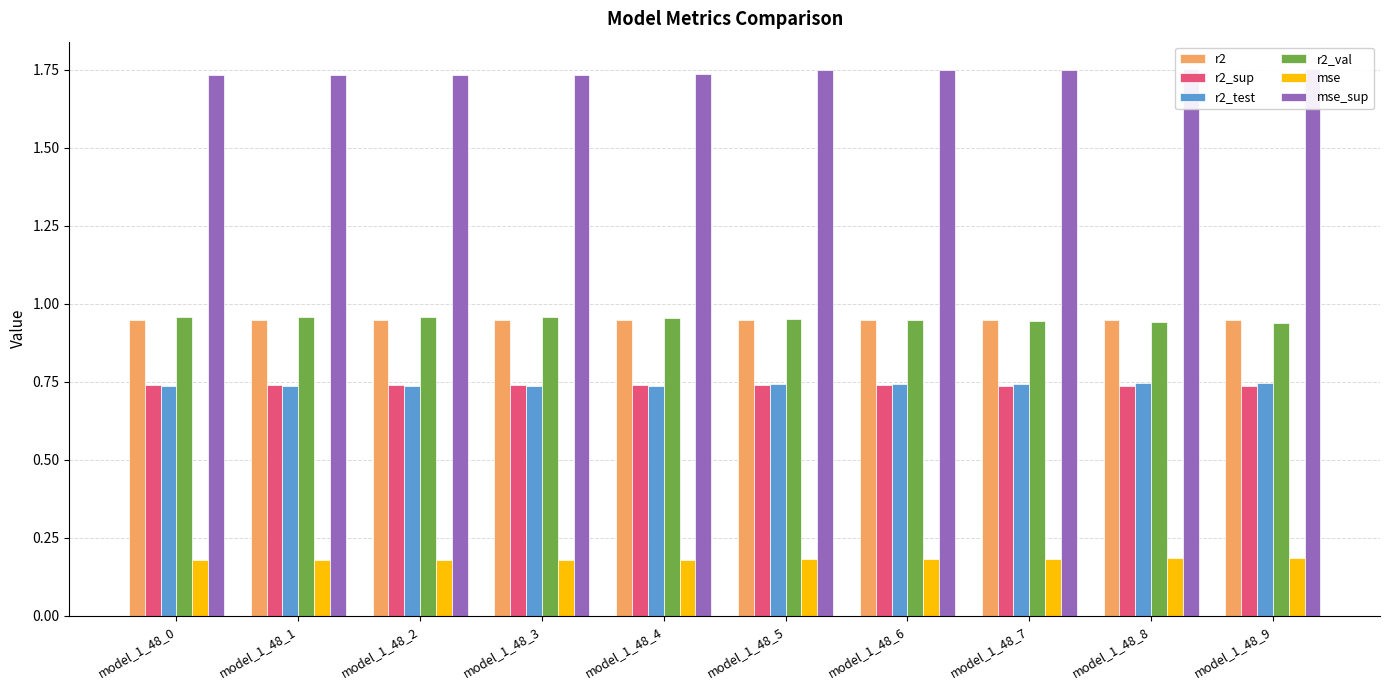

Which category has the highest value in the r2_sup series?

model_1_48_0